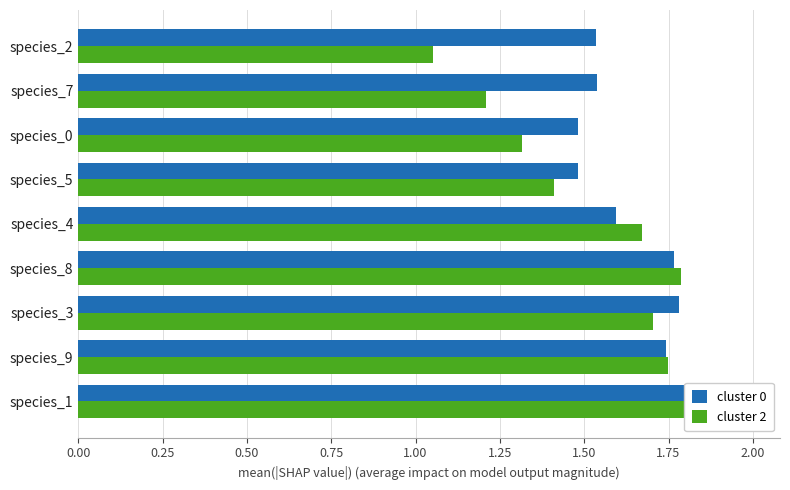

What is the sum of the cluster 0 values at species_8 and species_3?

3.5